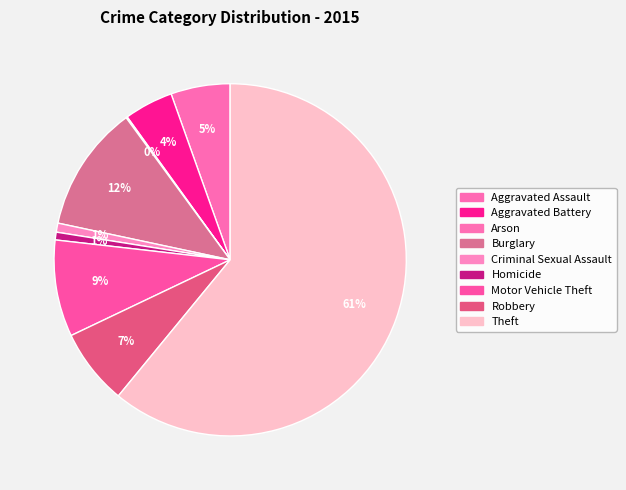

To the nearest percent, what is the average slice percentage?

11%